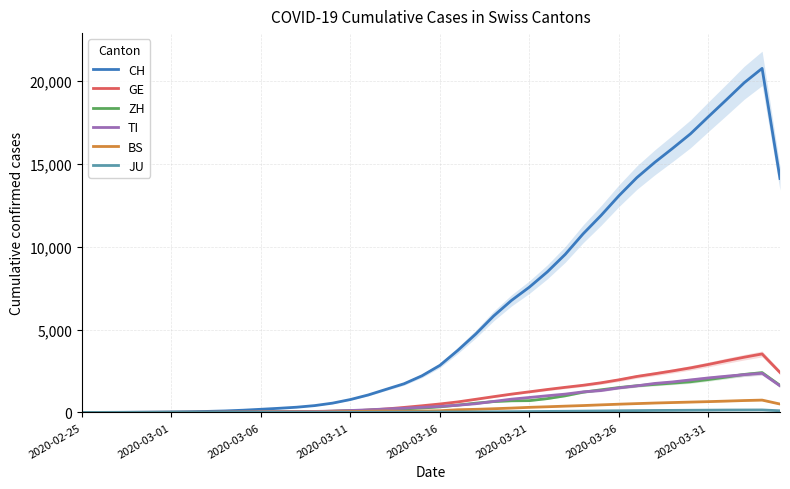

What is the maximum value for TI?

2363.3